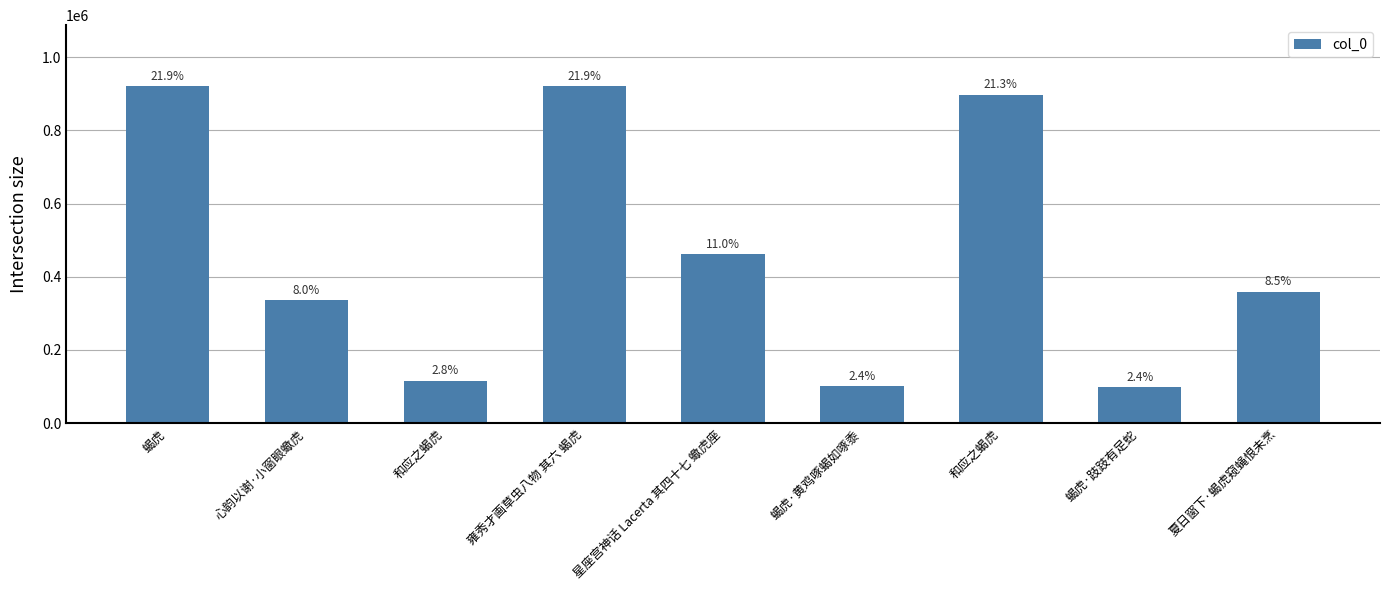

What is the sum of all values?

4212272